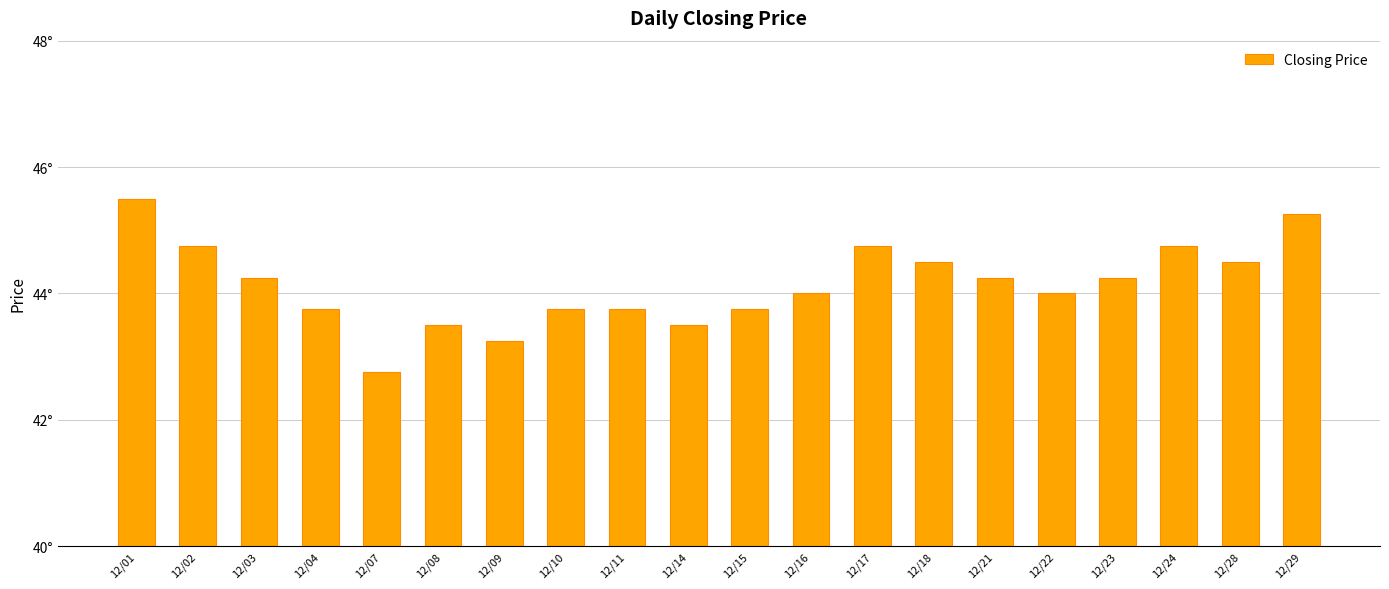

Are the bars horizontal?

No